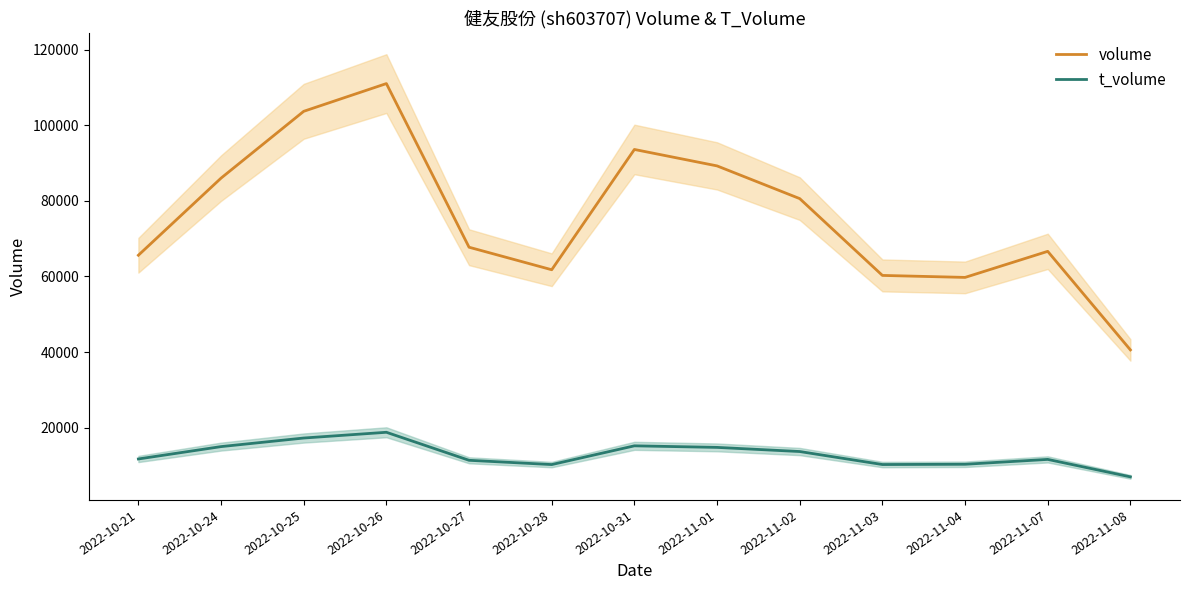

What is the difference between the t_volume values at 2022-10-27 and 2022-10-25?

5889